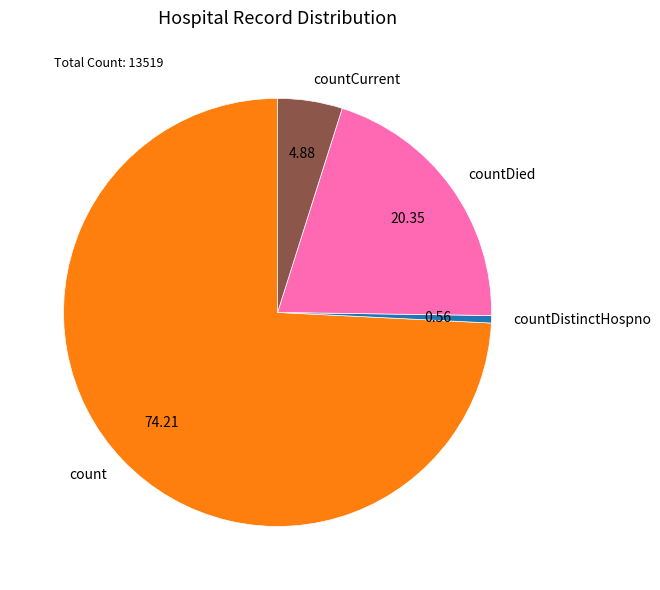

Combined, do countCurrent and countDistinctHospno account for over 50%?

No